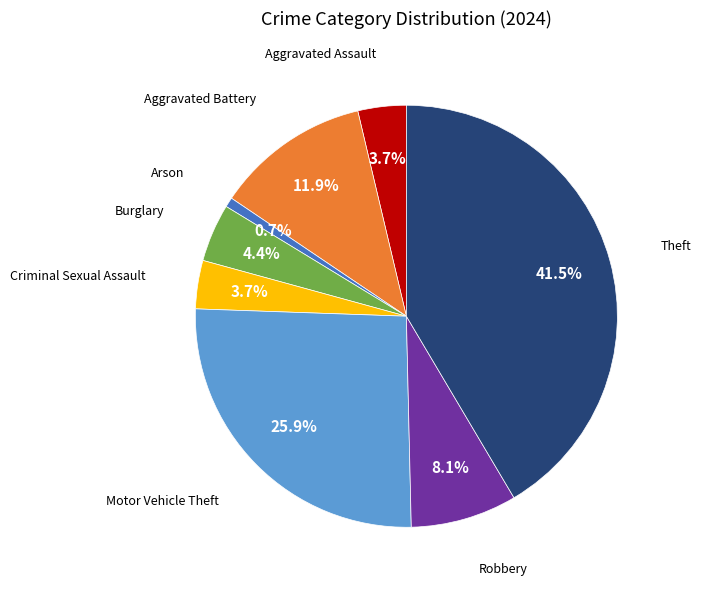

Count the number of slices in the pie.

8